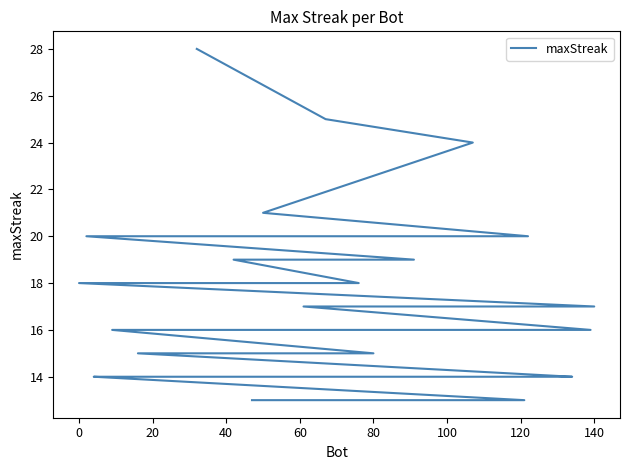

Reading right to left, transcribe all the data shown in this chart.

13	13	13	13	14	14	14	14	14	14	14	15	15	15	15	15	16	16	16	16	16	16	16	17	17	17	17	17	18	18	18	19	19	20	20	20	21	24	25	28